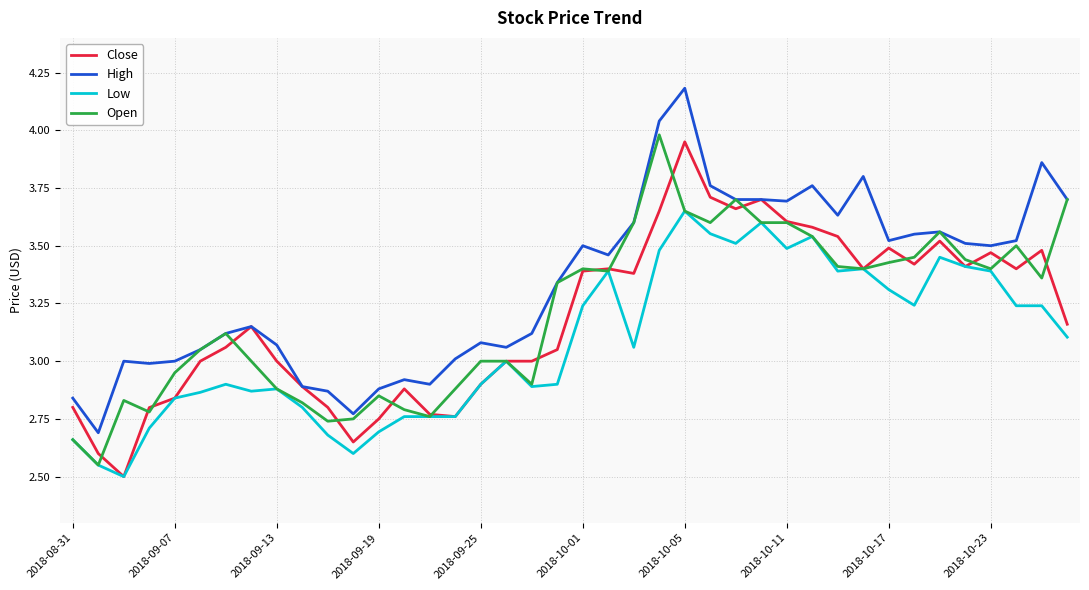

What is the maximum value shown in the chart?

4.2